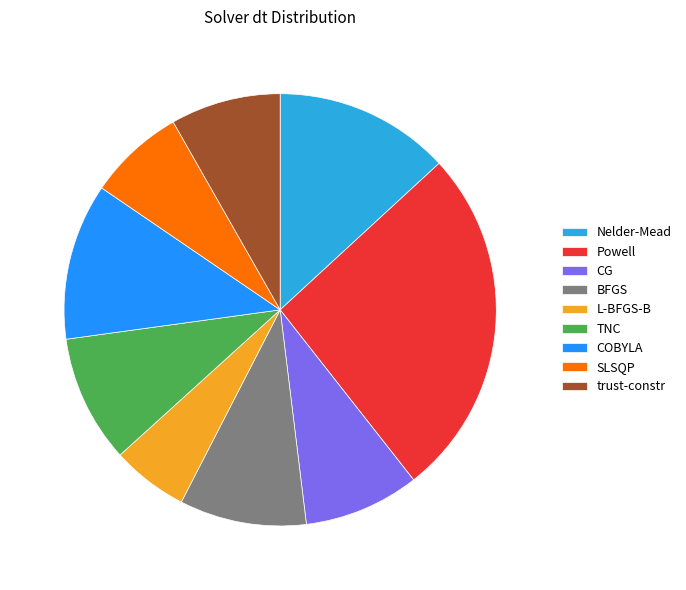

Combined, do Powell and Nelder-Mead account for over 50%?

No